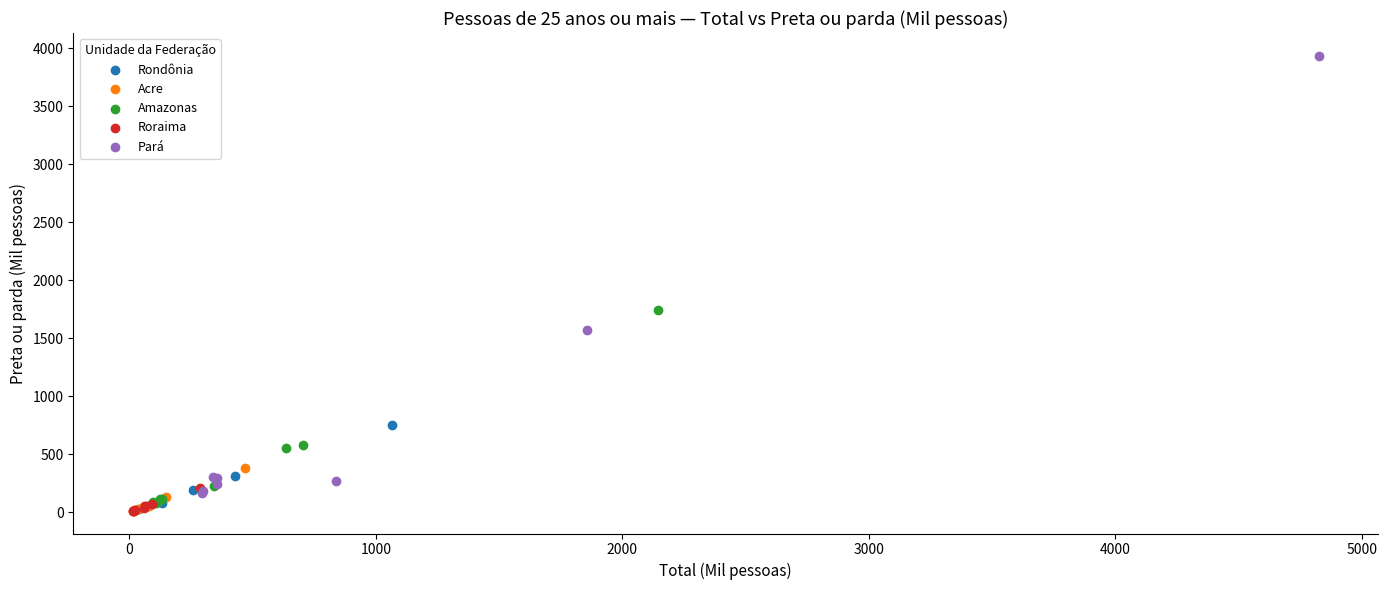

Which series reaches the maximum Y coordinate?

Pará